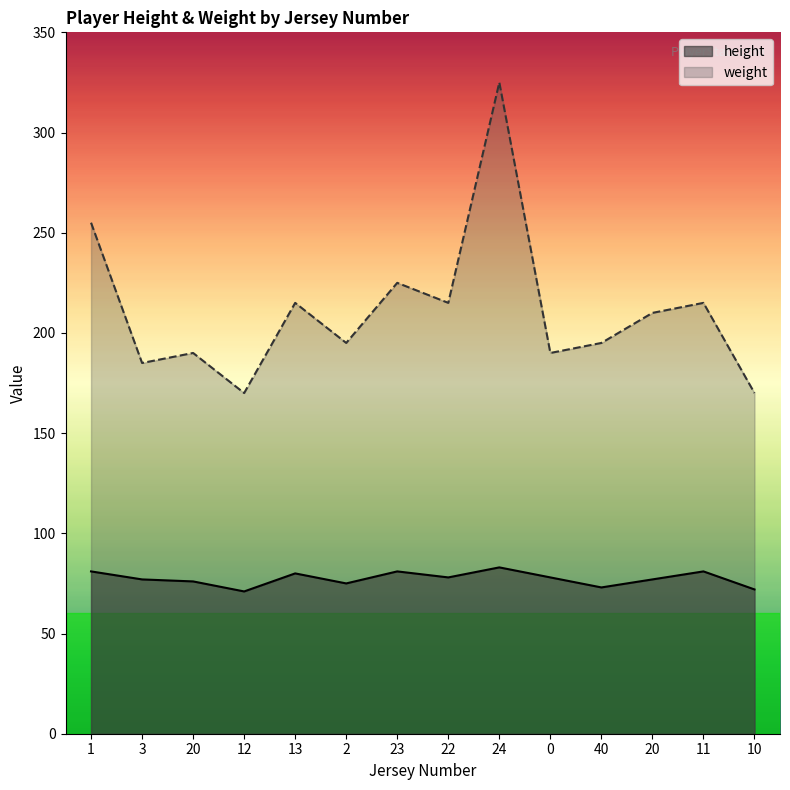

What is the difference between the maximum and minimum values in the weight series?

155